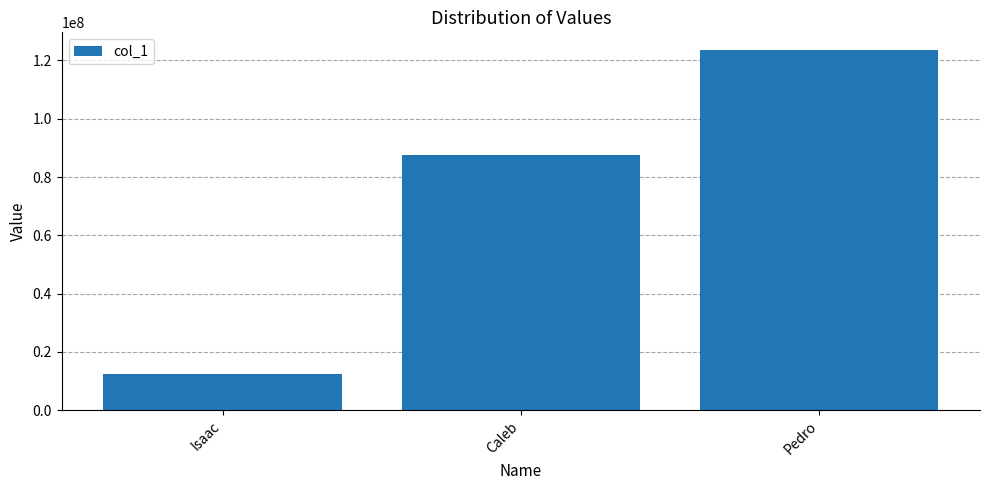

What is the change in value from Caleb to Pedro?

+35802468